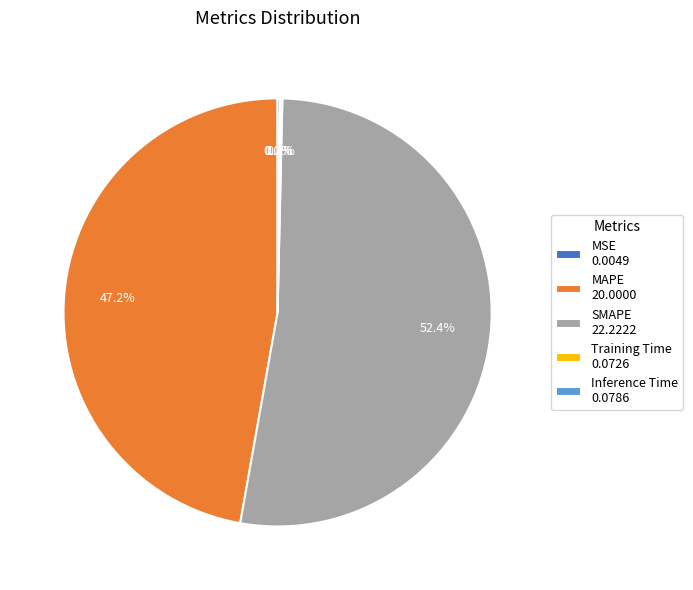

Does SMAPE 22.2222 represent more than half of the total?

Yes